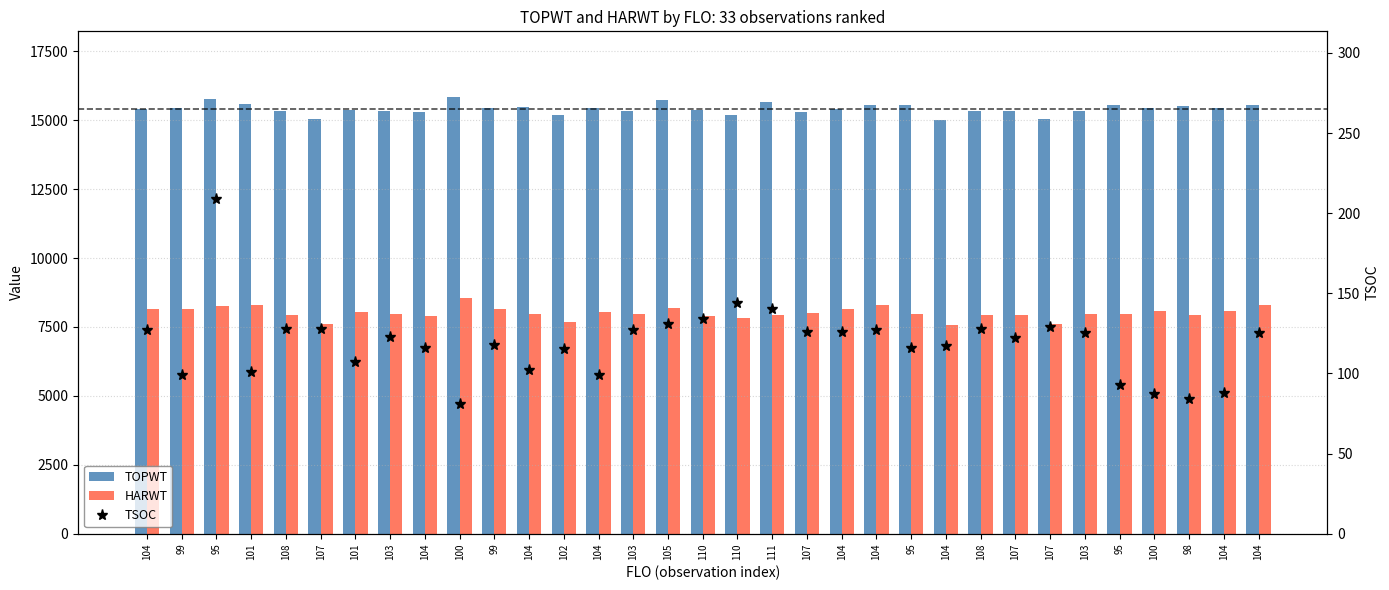

At which category is the sum across all series the highest?

100